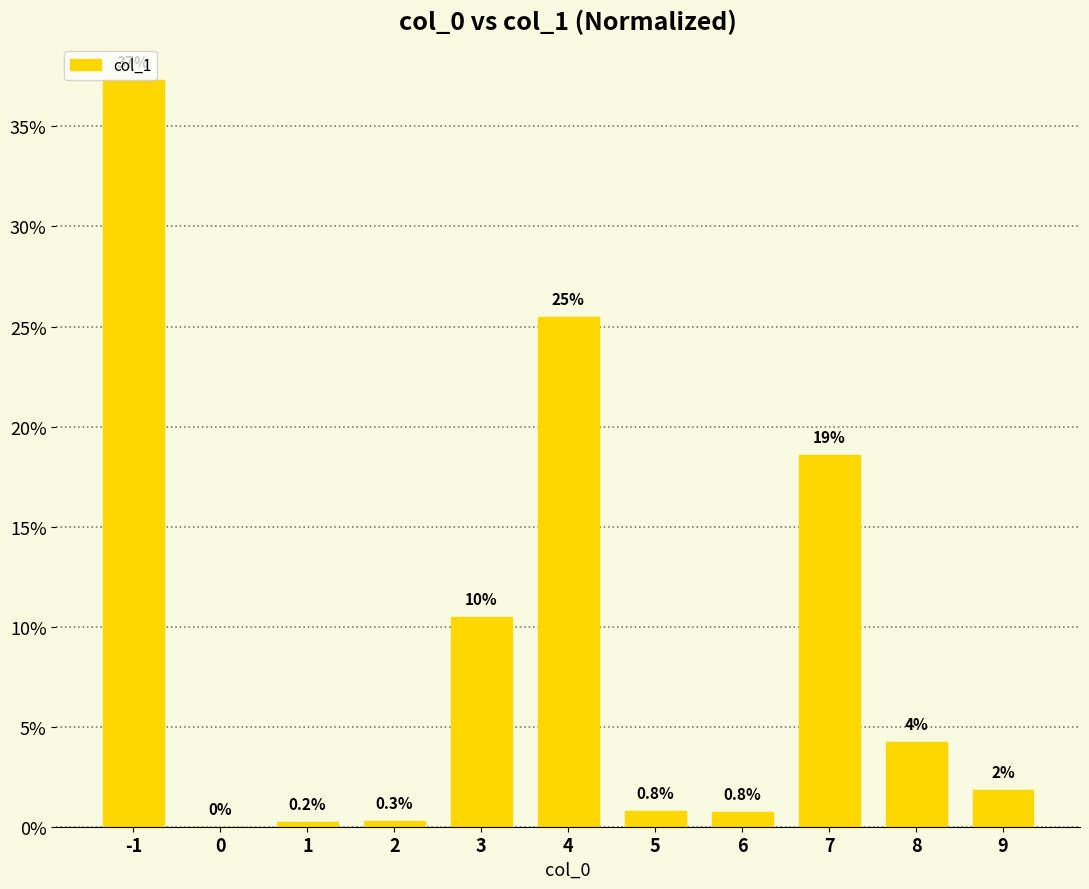

Reading right to left, extract all data points from this chart.

9=0.0	8=0.0	7=0.2	6=0.0	5=0.0	4=0.3	3=0.1	2=0.0	1=0.0	0=0.0	-1=0.4